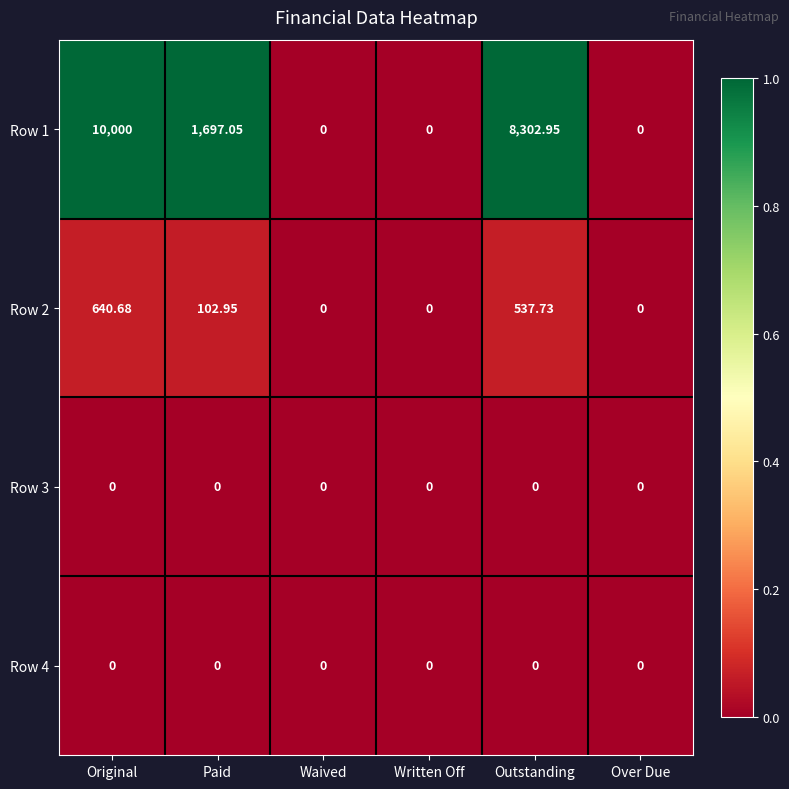

Is the value of Row 2 at Original greater than the value of Row 1 at Outstanding?

No